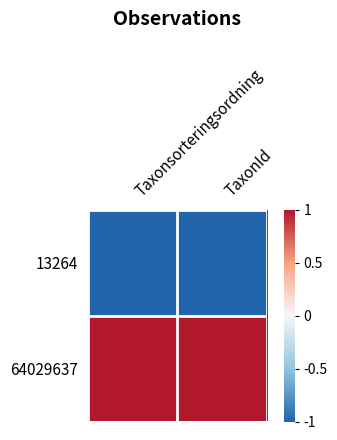

At which category does the chart reach its peak across all series?

Taxonsorteringsordning